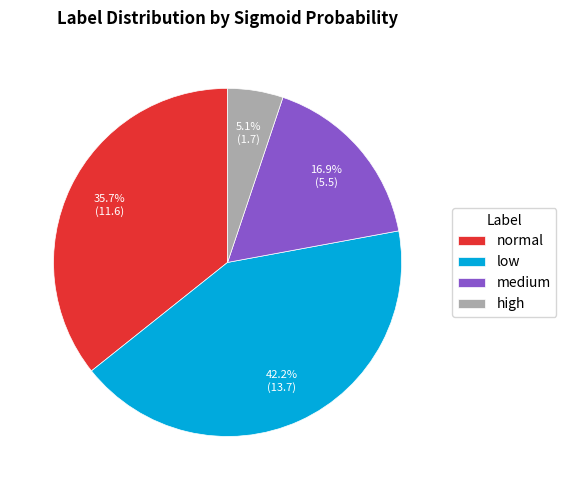

Does normal account for over 50% of the chart?

No